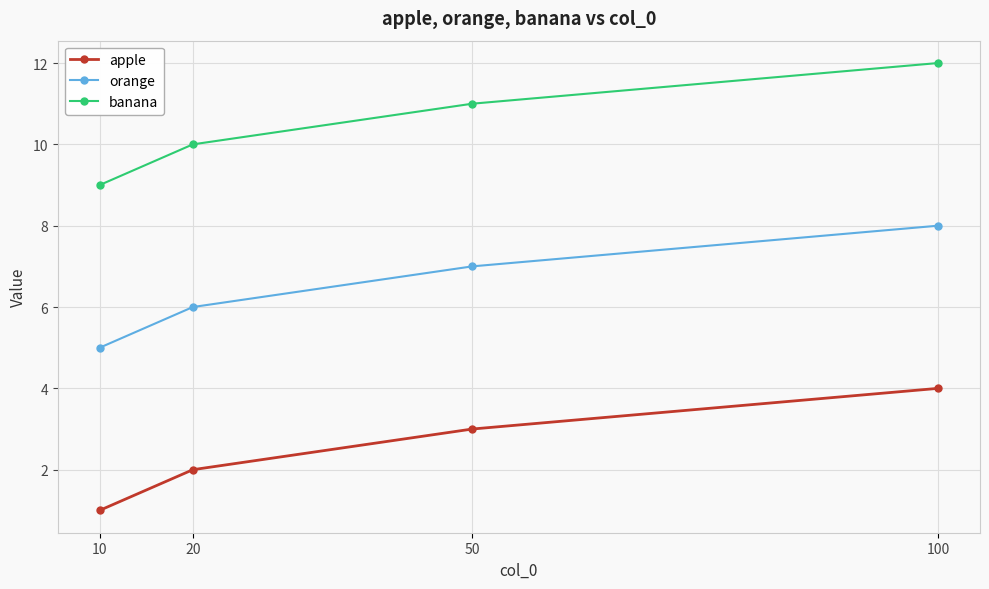

Rank the series by their average value, from highest to lowest.

banana, orange, apple